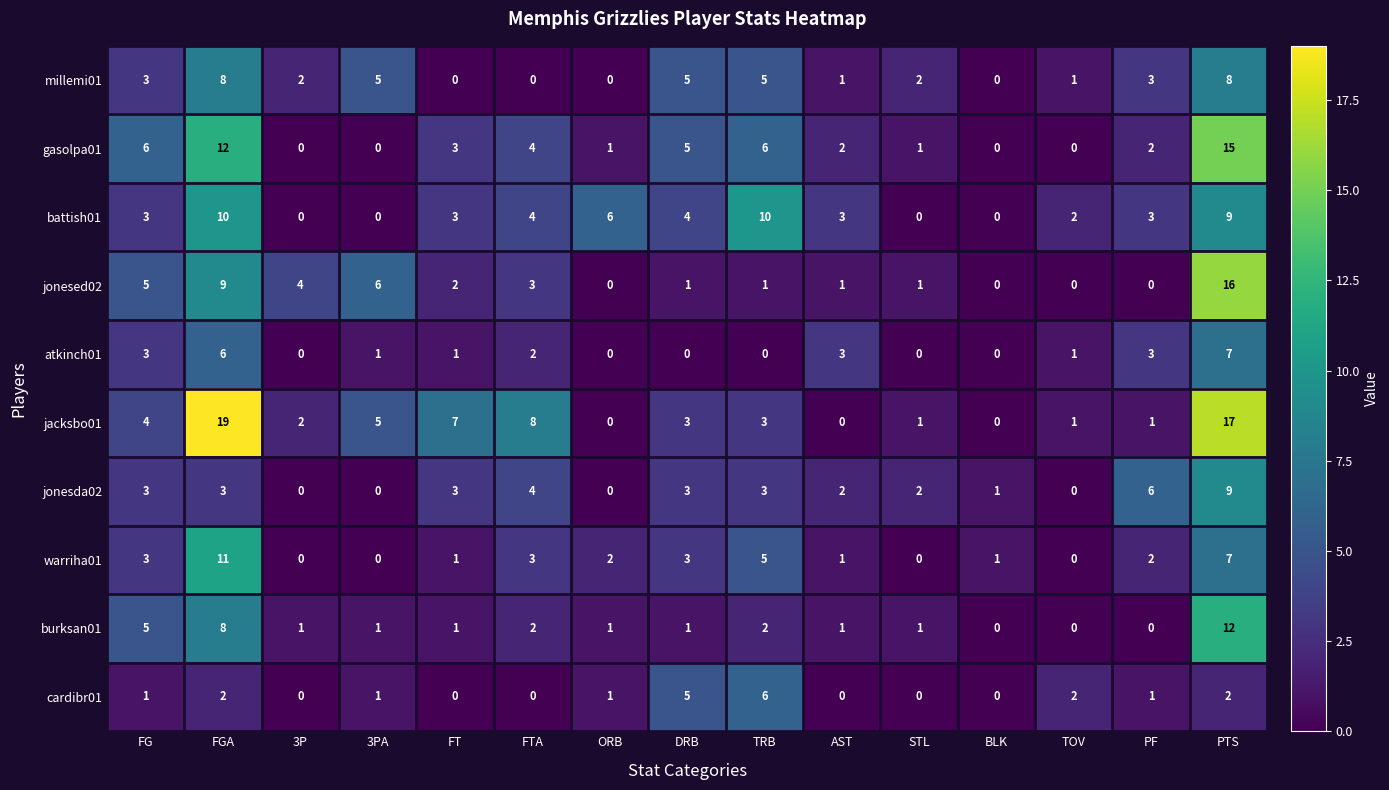

Which label corresponds to the largest value in the chart?

FGA